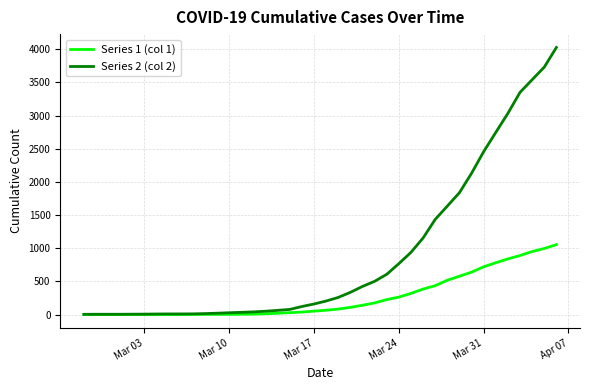

Which series has the widest spread of values?

Series 2 (col 2)